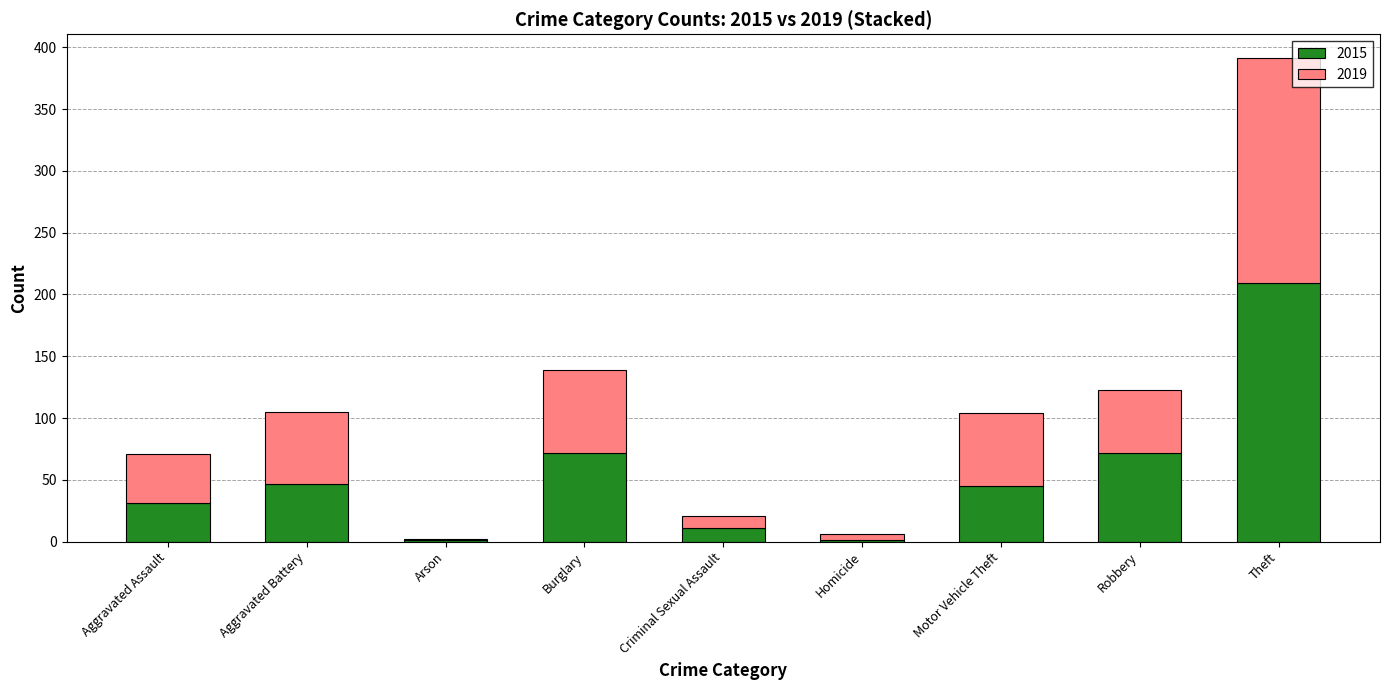

How many categories are shown in the chart?

9